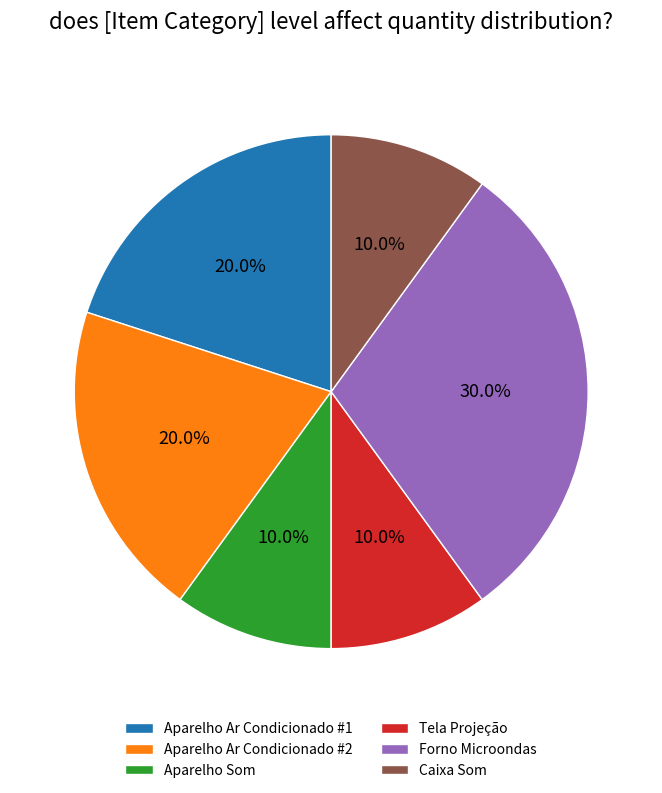

Which slice is the largest?

Forno Microondas